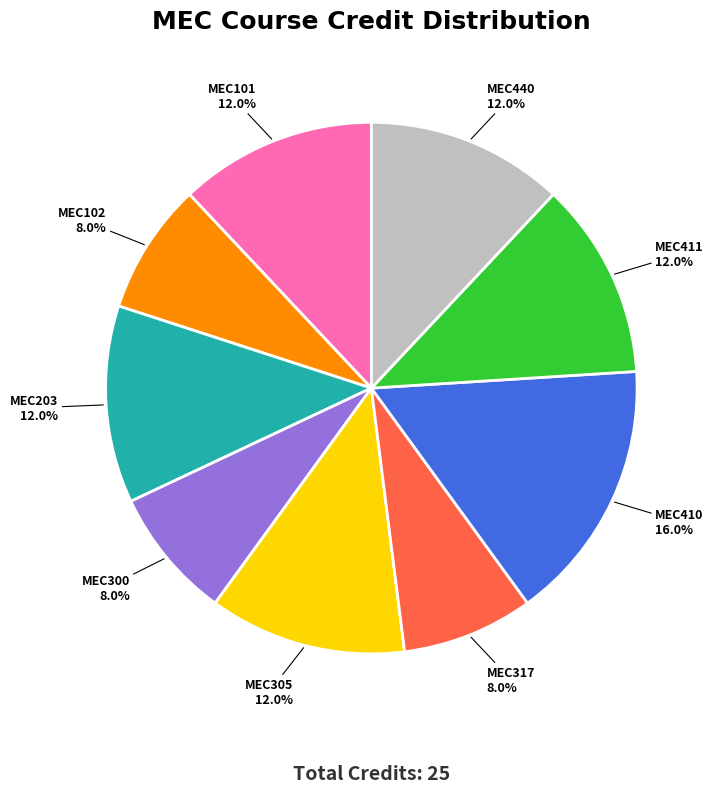

Is there any slice that represents more than half of the pie?

No